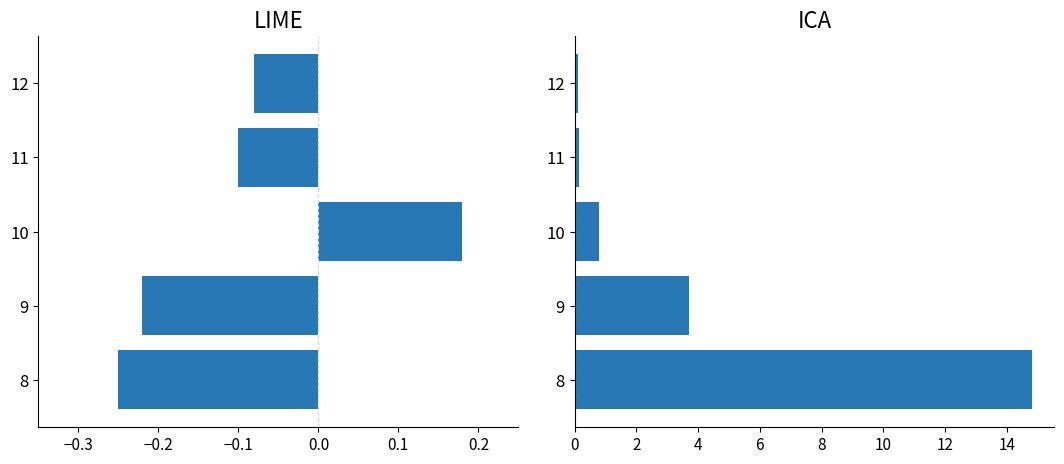

How many groups of bars are there?

5